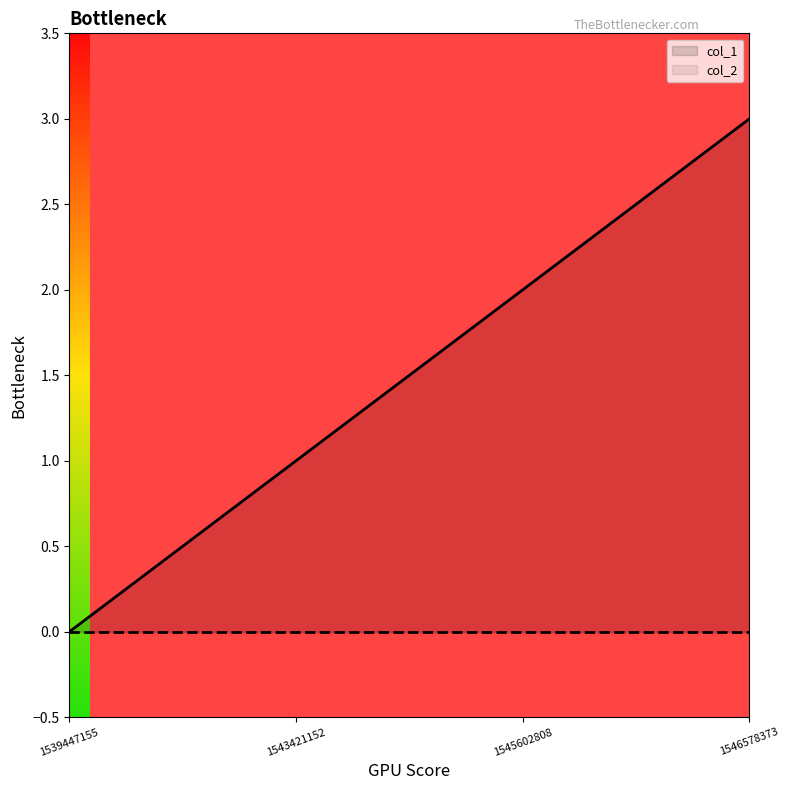

Which series has the largest total across all categories?

col_1